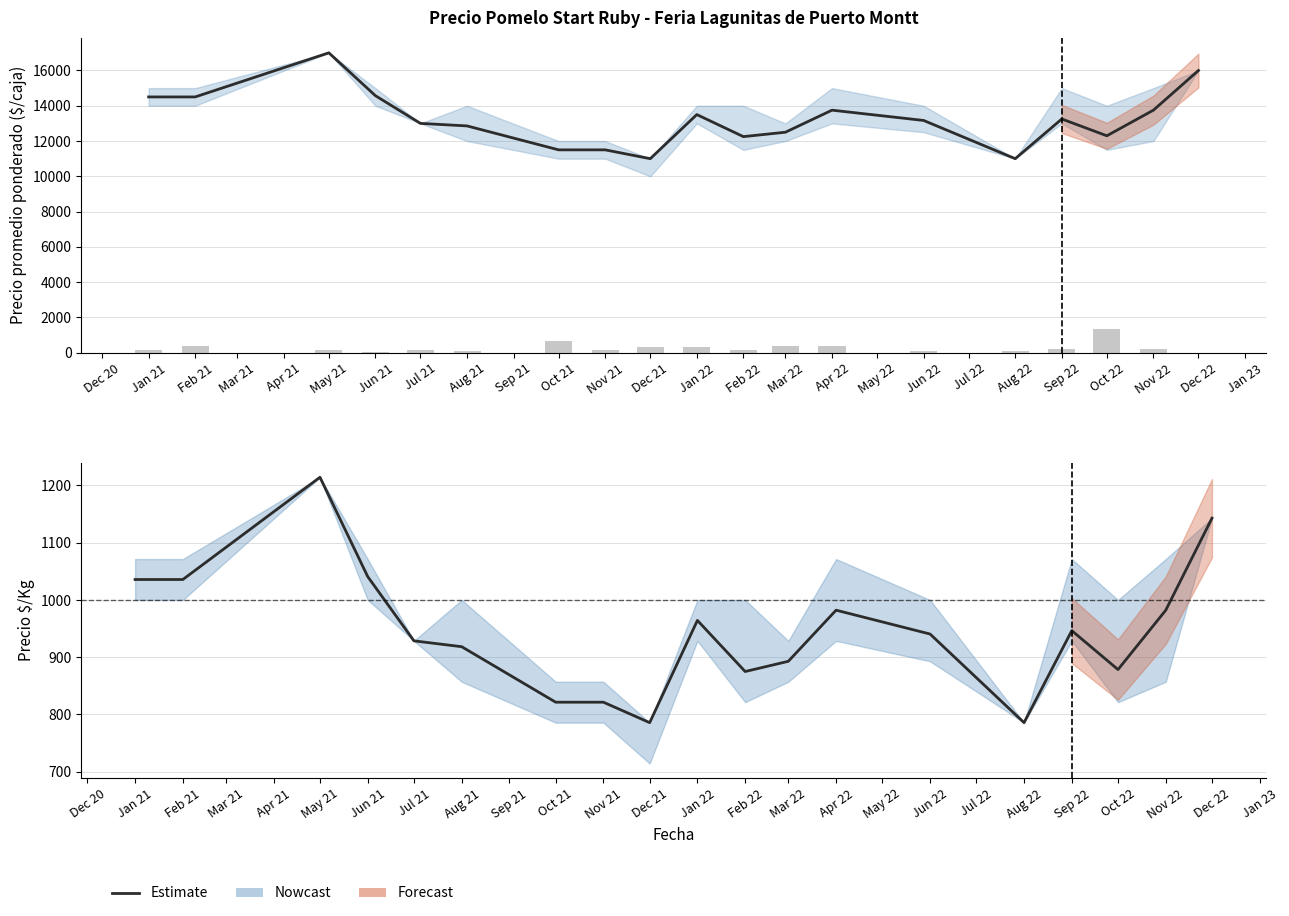

The value of Precio $/Kg at Nov 22 is 478.7. True or false?

False